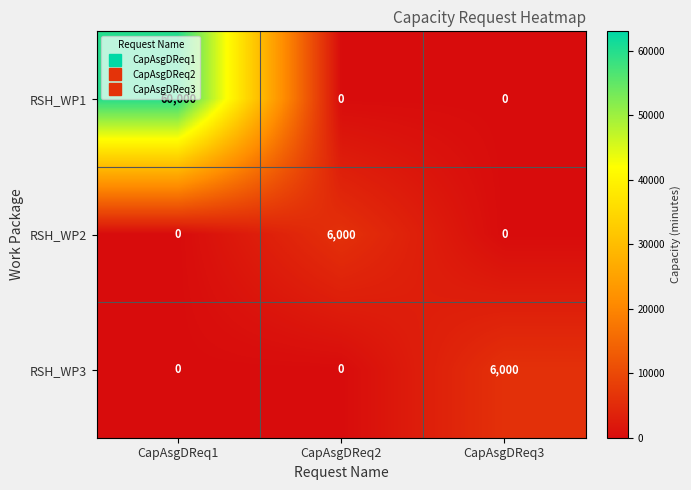

Which category has the highest value across all series?

CapAsgDReq1